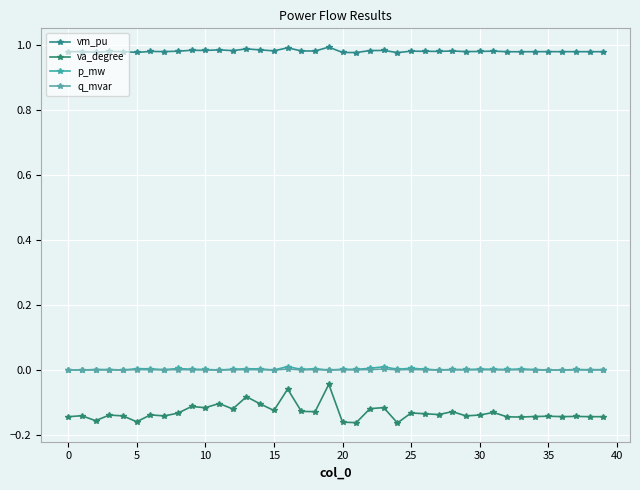

Which series has the largest range (max minus min)?

va_degree